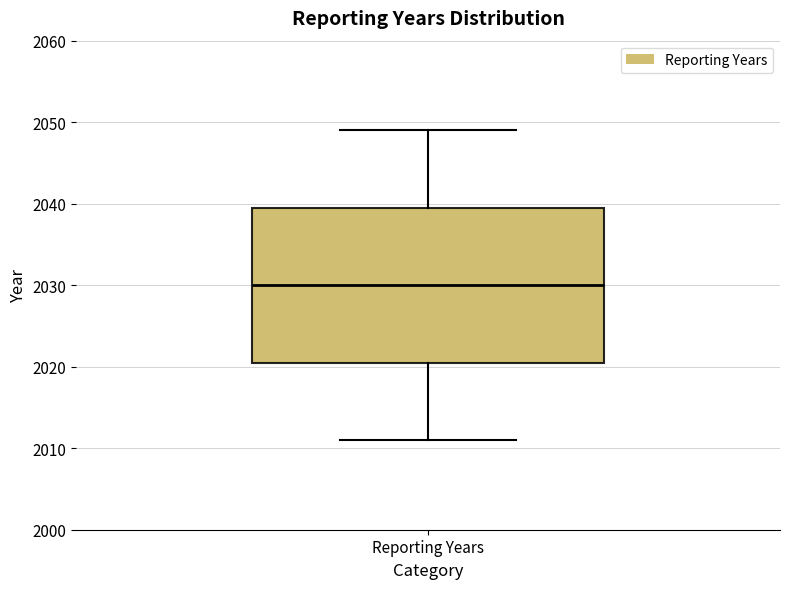

Transcribe this box plot: give where the median line is, the range the box spans, and where the two whiskers end, as read against the y-axis. The values are not printed on the chart, so give them approximately, as read against the axis.

median 2030, box 2021 to 2040, whiskers 2011 to 2049